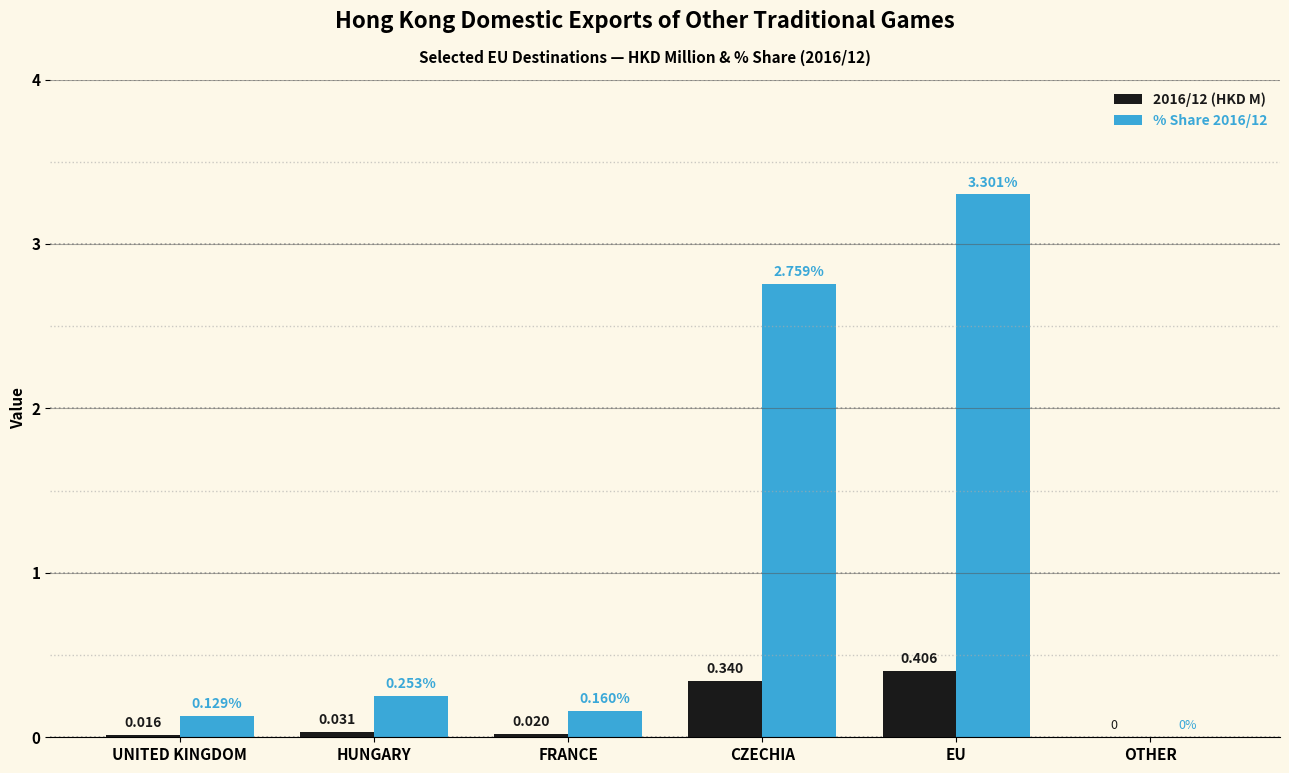

At which label does % Share 2016/12 reach its peak?

EU